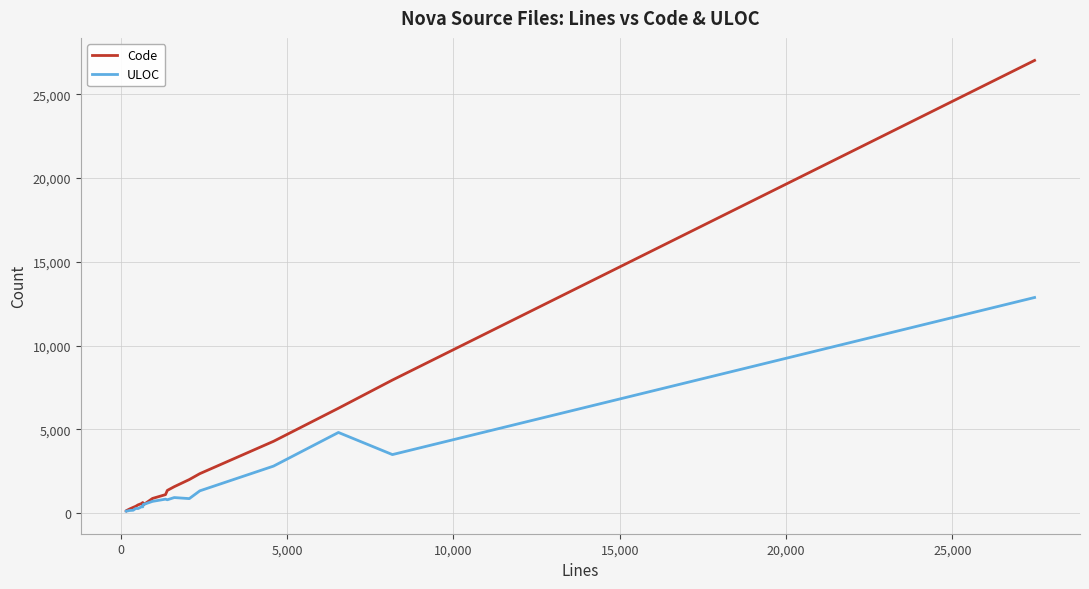

Which series has the largest range (max minus min)?

Code